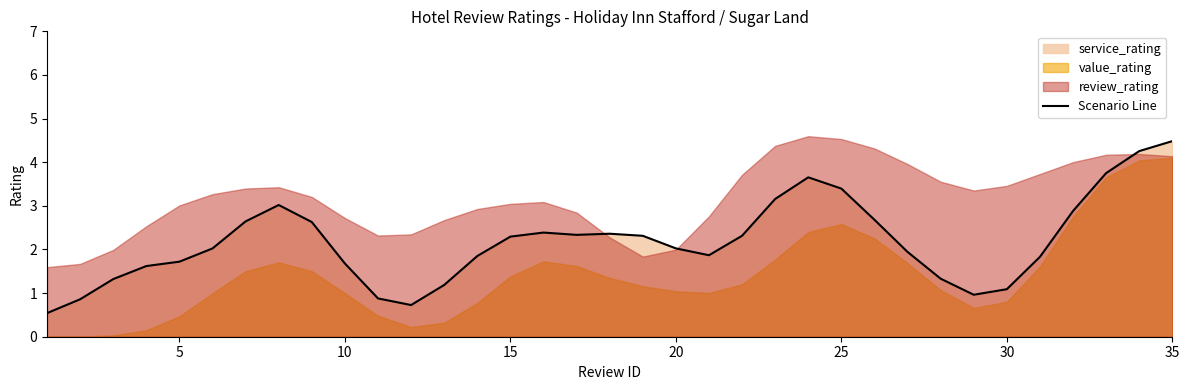

What is the value of the 17th point from the left?

2.3